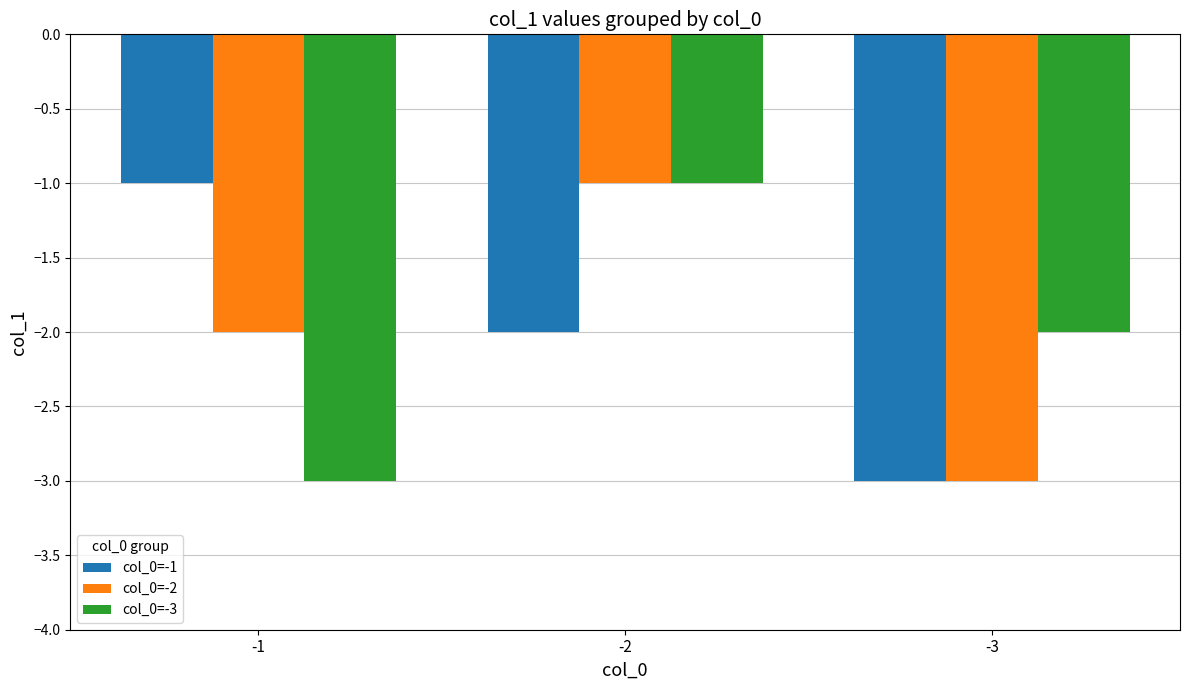

What are all the series names shown in the legend?

col_0=-1, col_0=-2, col_0=-3